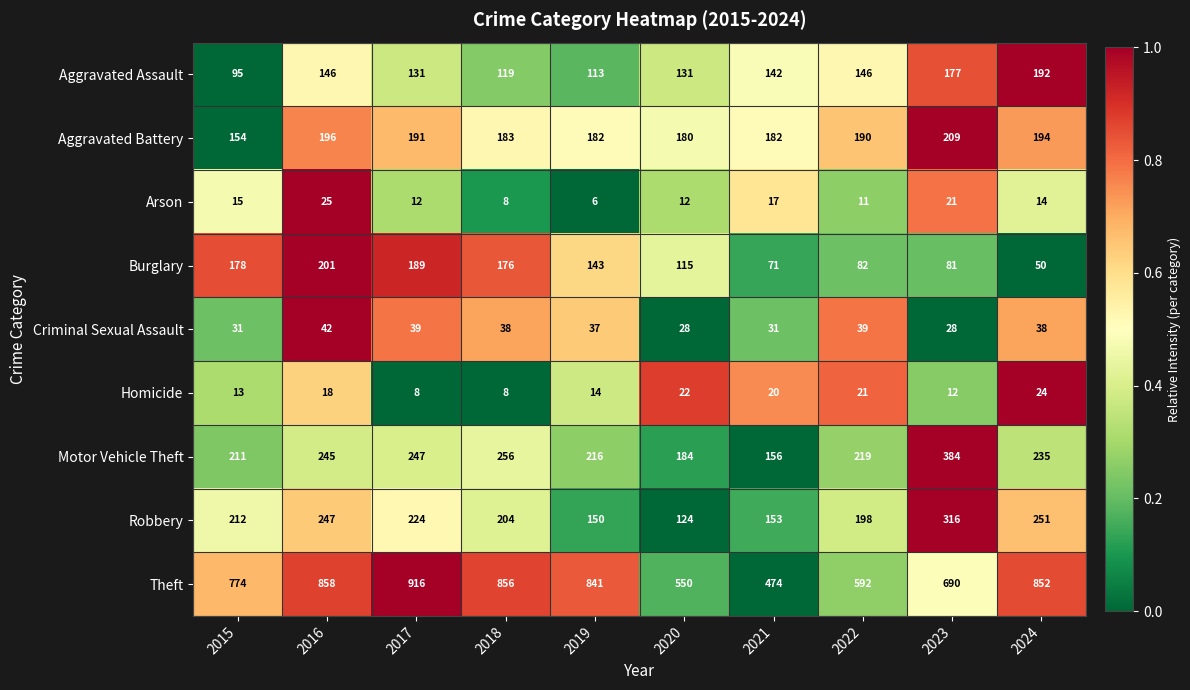

True or false: Burglary has a value of 42 at 2019.

False